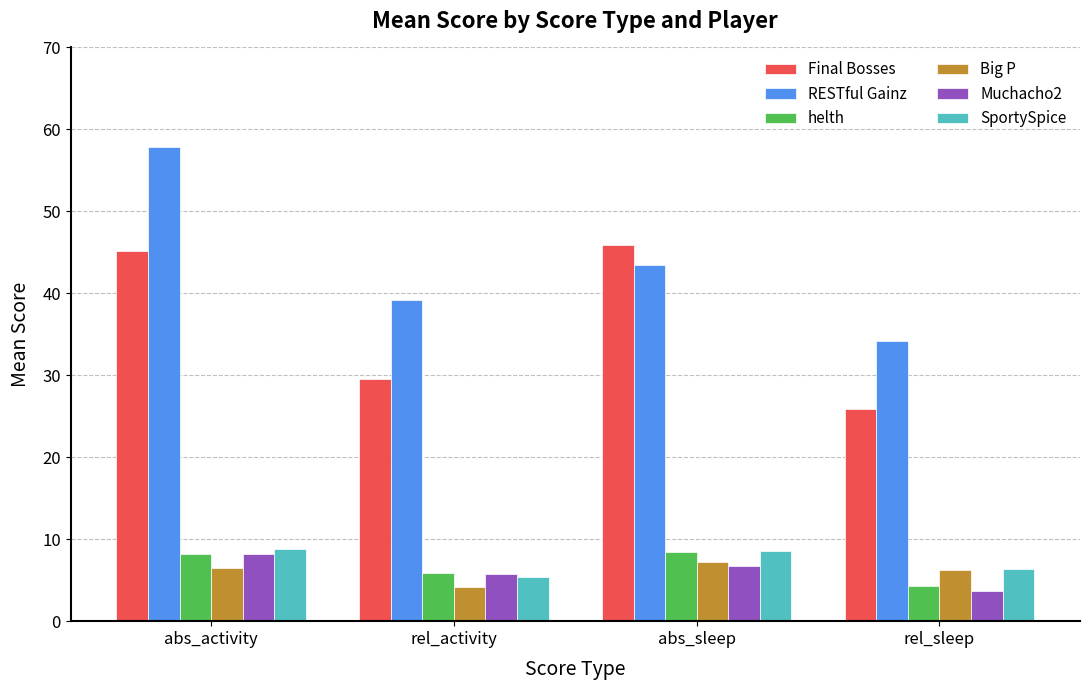

The value of Final Bosses at abs_activity is 30.0. True or false?

False